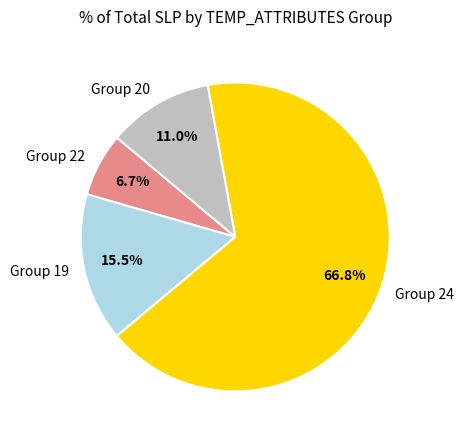

Combined, what portion of the pie is Group 20 and Group 22?

17.7%